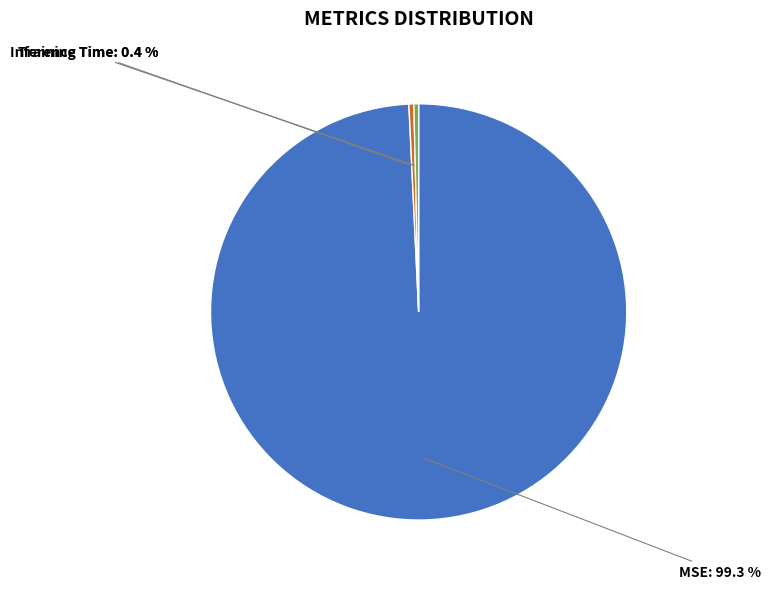

What is the majority slice?

MSE